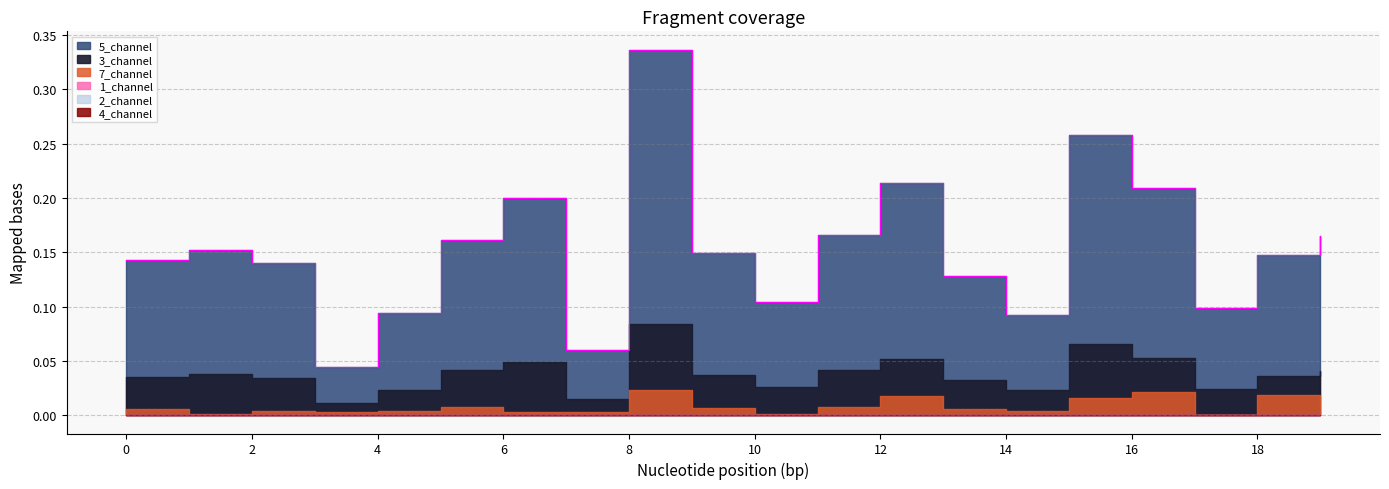

Between 4 and 11, which series saw the biggest shift?

5_channel